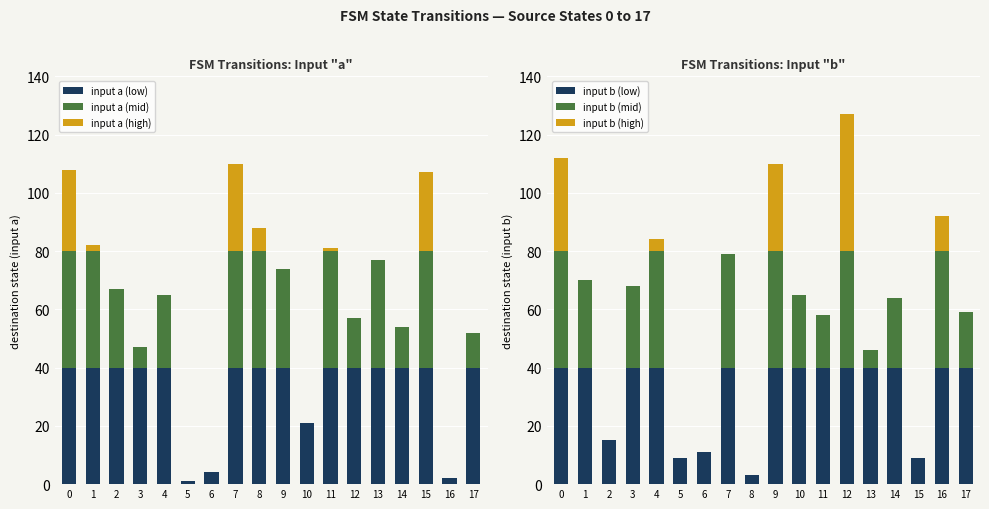

Reading right to left, transcribe all the data shown in this chart.

input a (low): 40	2	40	40	40	40	40	21	40	40	40	4	1	40	40	40	40	40
input a (mid): 12	0	40	14	37	17	40	0	34	40	40	0	0	25	7	27	40	40
input a (high): 0	0	27	0	0	0	1	0	0	8	30	0	0	0	0	0	2	28
input b (low): 40	40	9	40	40	40	40	40	40	3	40	11	9	40	40	15	40	40
input b (mid): 19	40	0	24	6	40	18	25	40	0	39	0	0	40	28	0	30	40
input b (high): 0	12	0	0	0	47	0	0	30	0	0	0	0	4	0	0	0	32